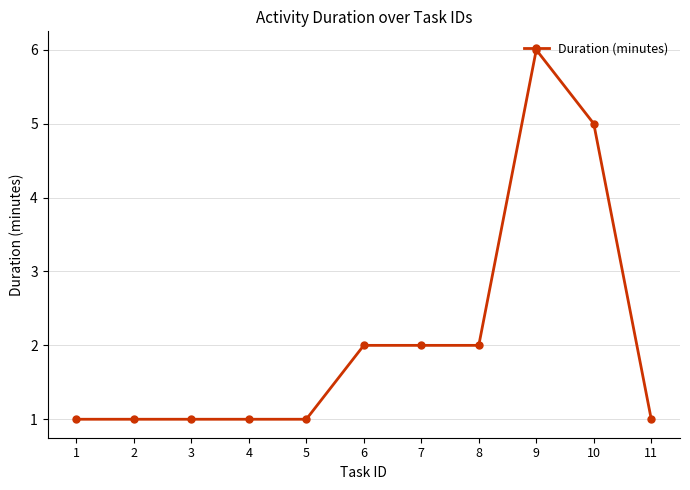

Between 8 and 4, which is larger?

8